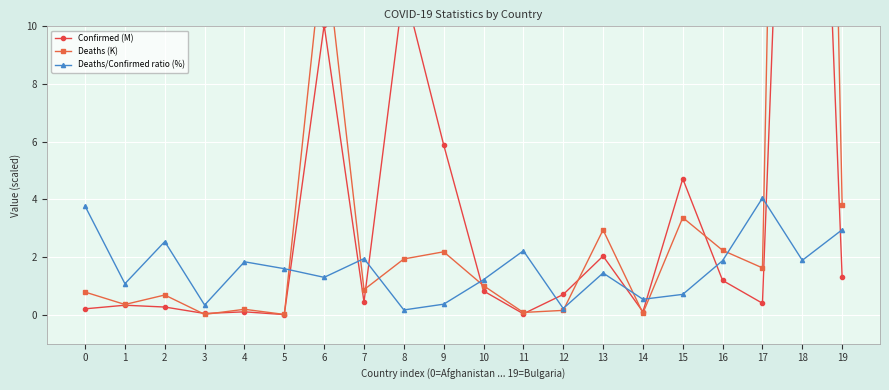

Which series ends up on top after the final intersection of Deaths (K) and Deaths/Confirmed ratio (%)?

Deaths (K)